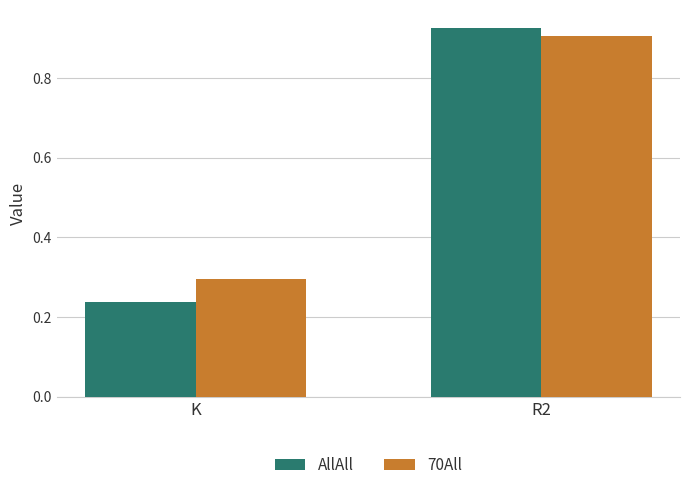

What are all the series names shown in the legend?

AllAll, 70All